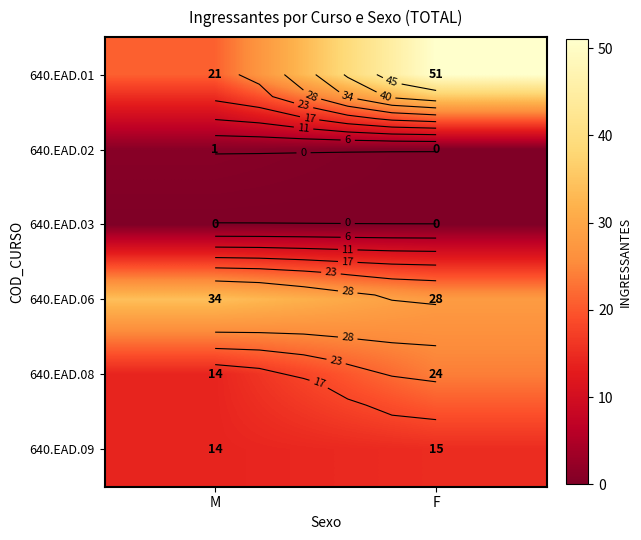

At which category is the sum across all series the highest?

F